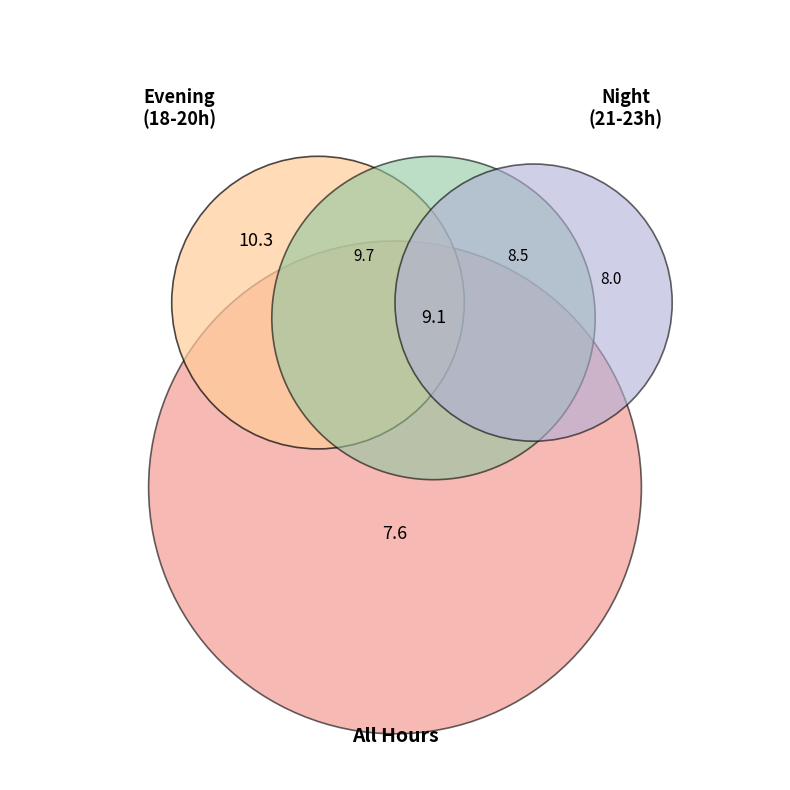

To the nearest percent, what is the combined percentage of 18 and 20?

36%